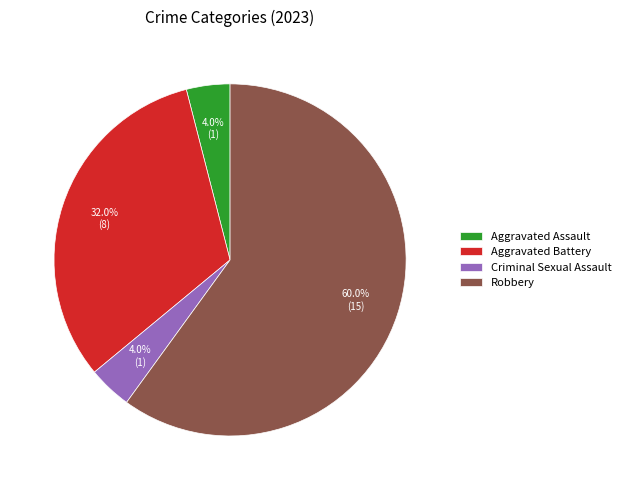

Does any single category account for the majority?

Yes